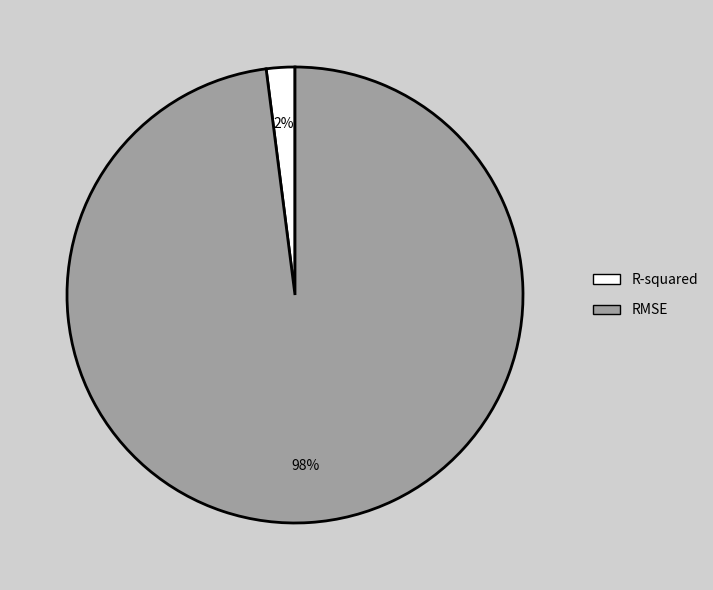

To the nearest percent, what is the average slice percentage?

50%